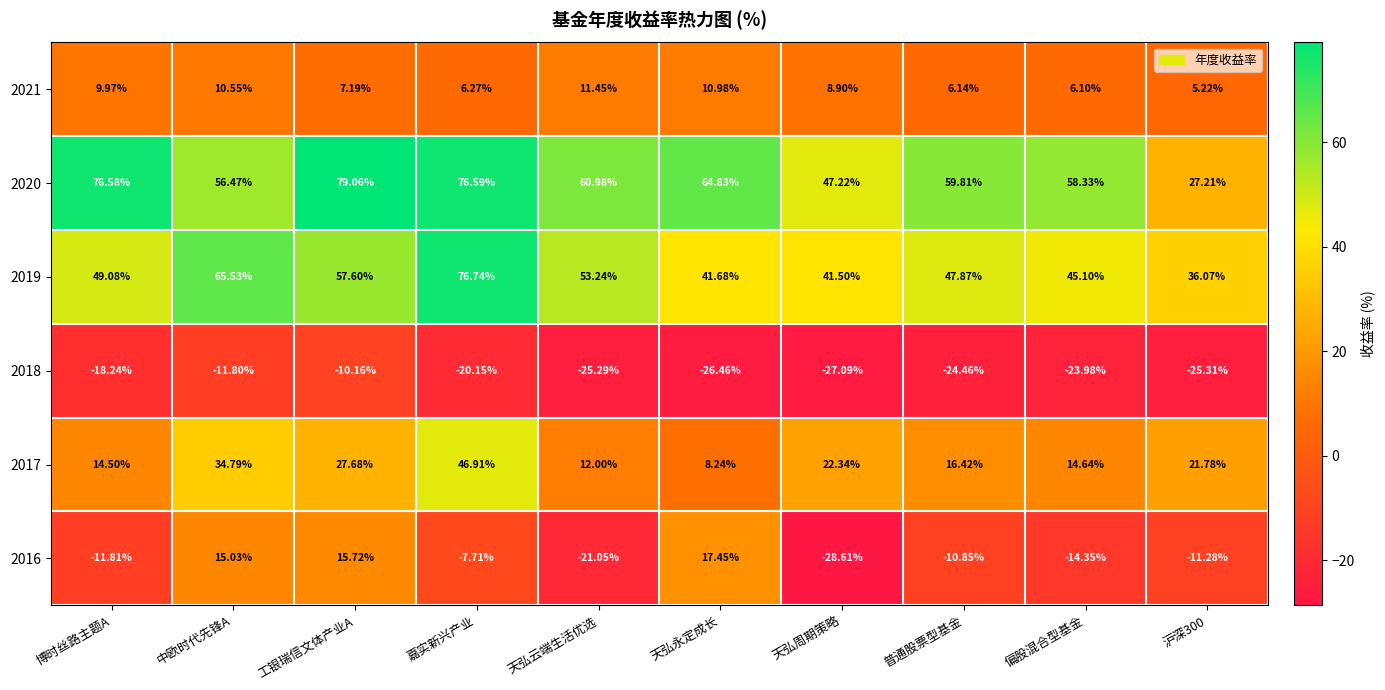

Which category has the lowest value across all series?

天弘周期策略